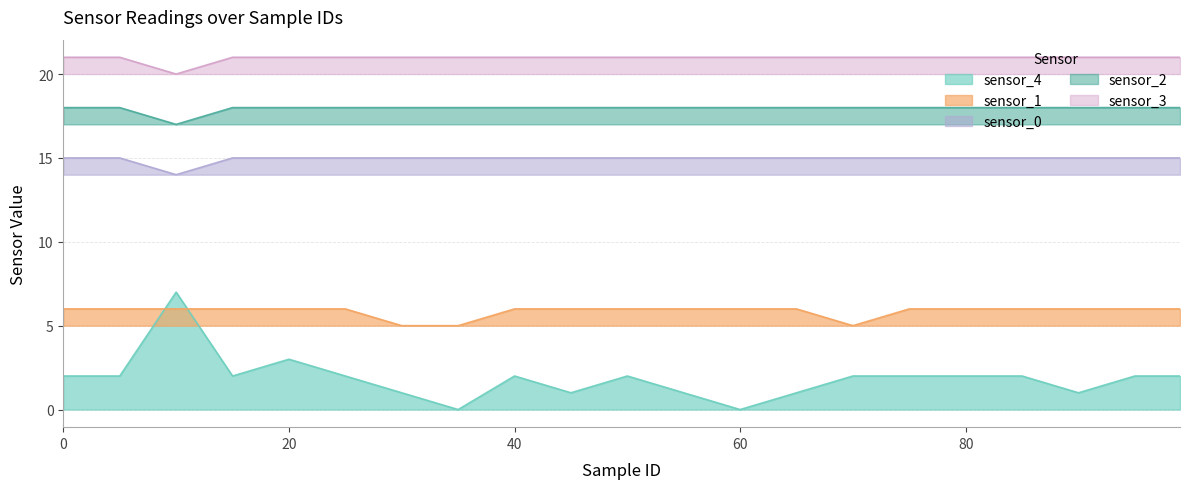

At which label is sensor_0 closest to 14?

10